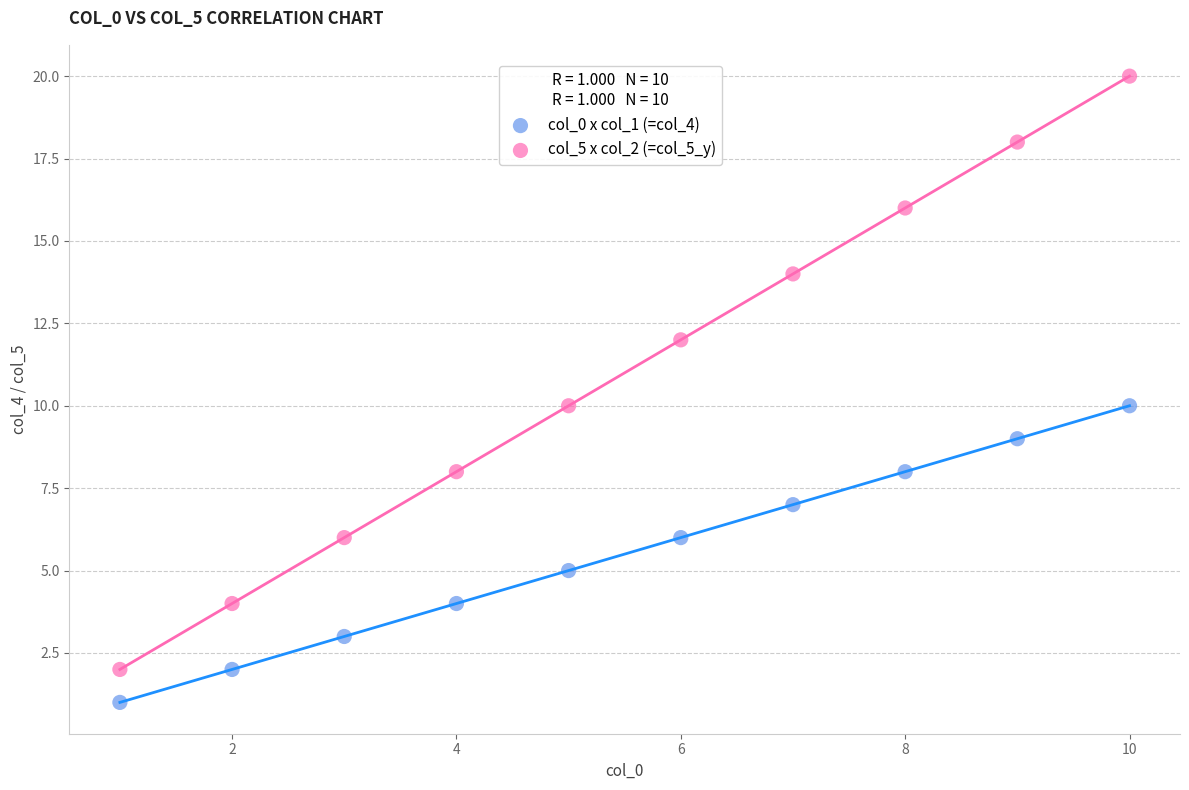

Across all data points, what is the range of X values (max minus min)?

9